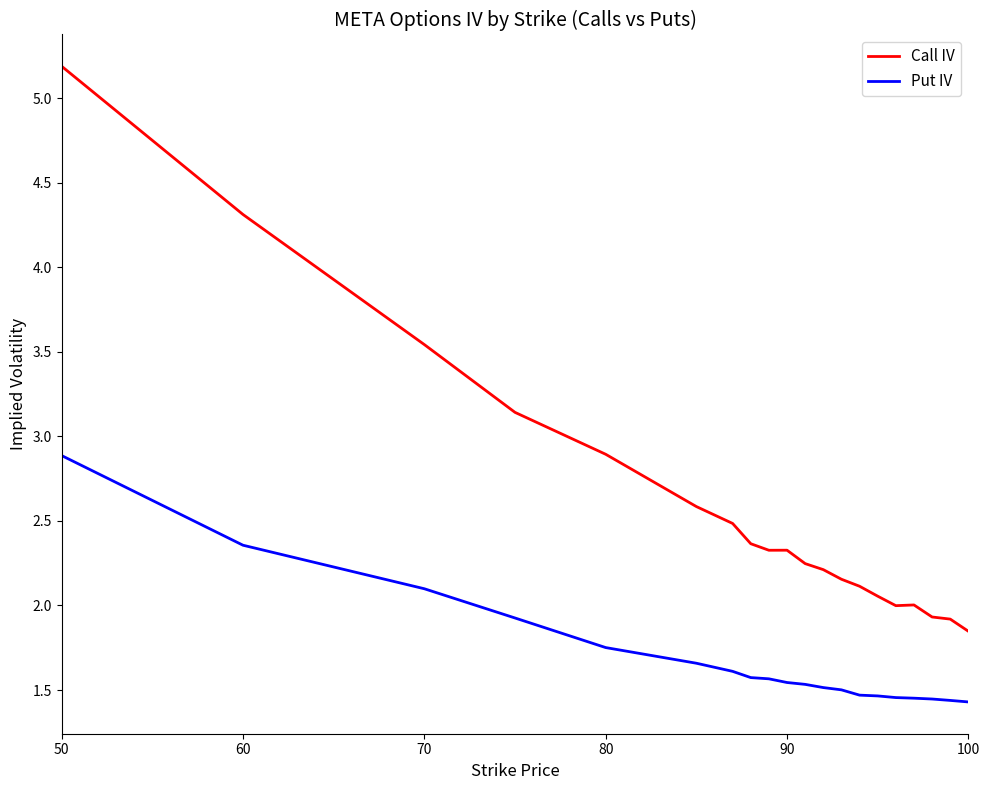

True or false: Put IV and Call IV cross at least once.

False